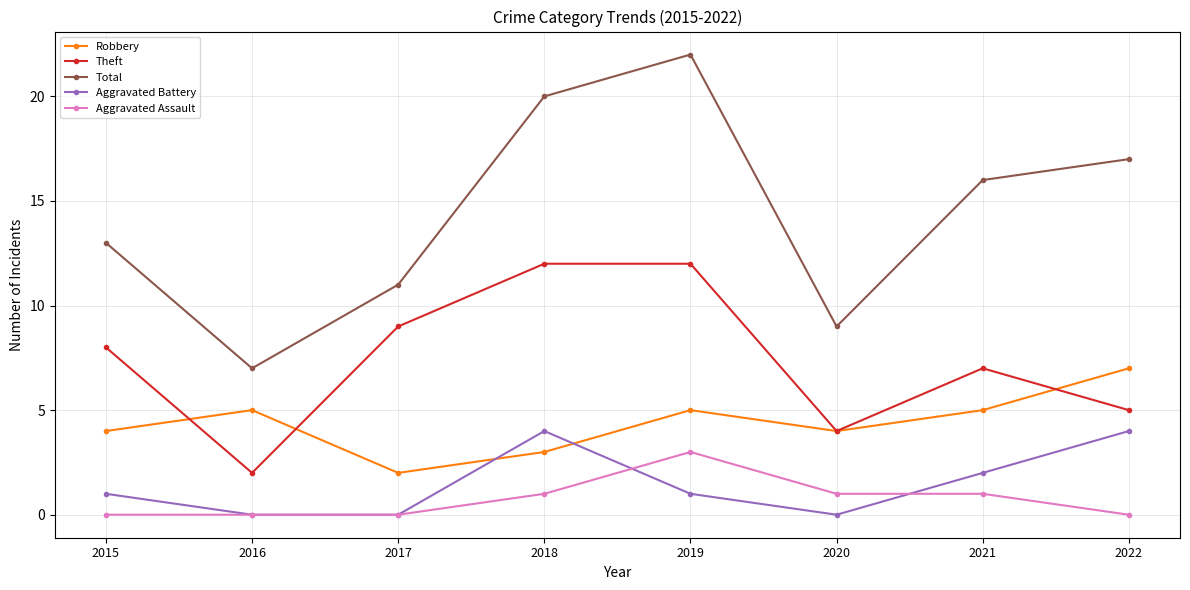

Rank the series at 2022 from lowest to highest value.

Aggravated Assault, Aggravated Battery, Theft, Robbery, Total